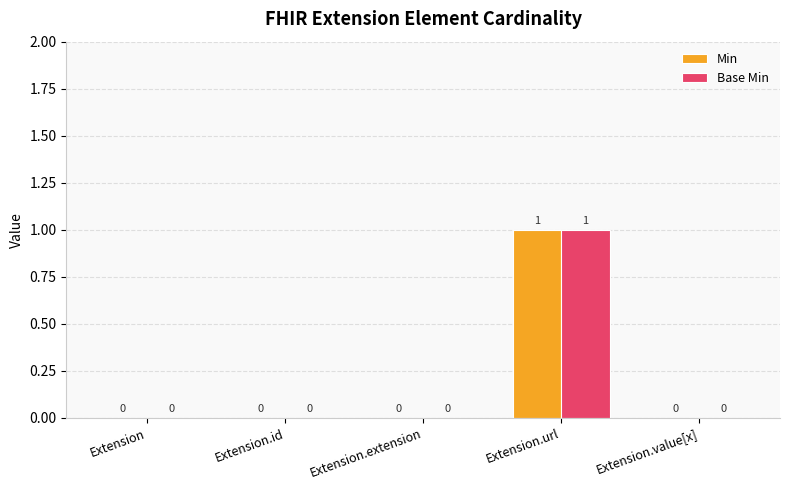

Is it true that Min equals 0 at Extension.id?

True